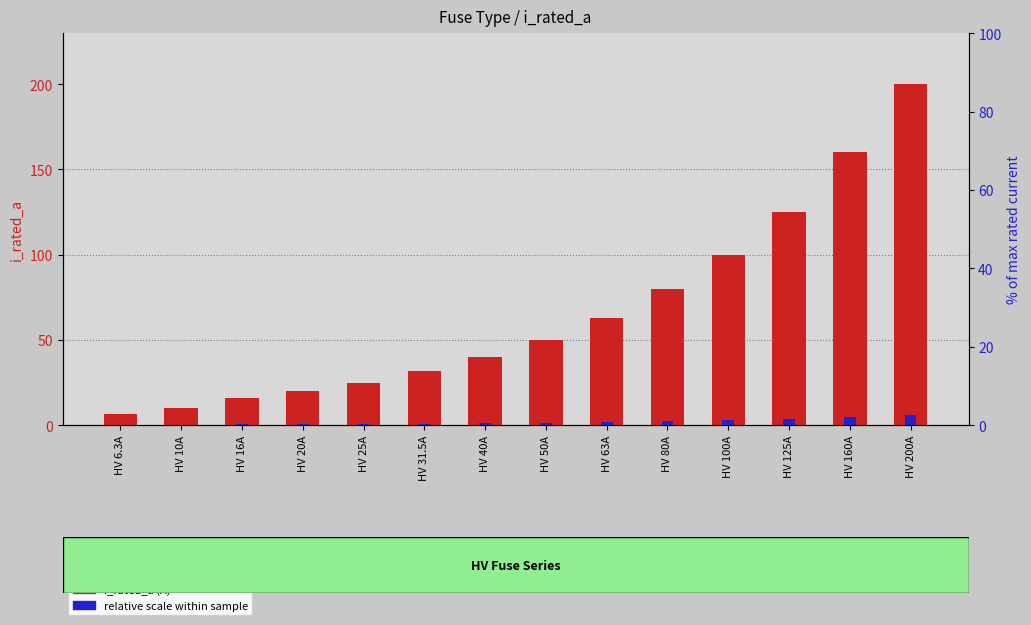

What is the spread (max minus min) of values at HV 100A?

97.0